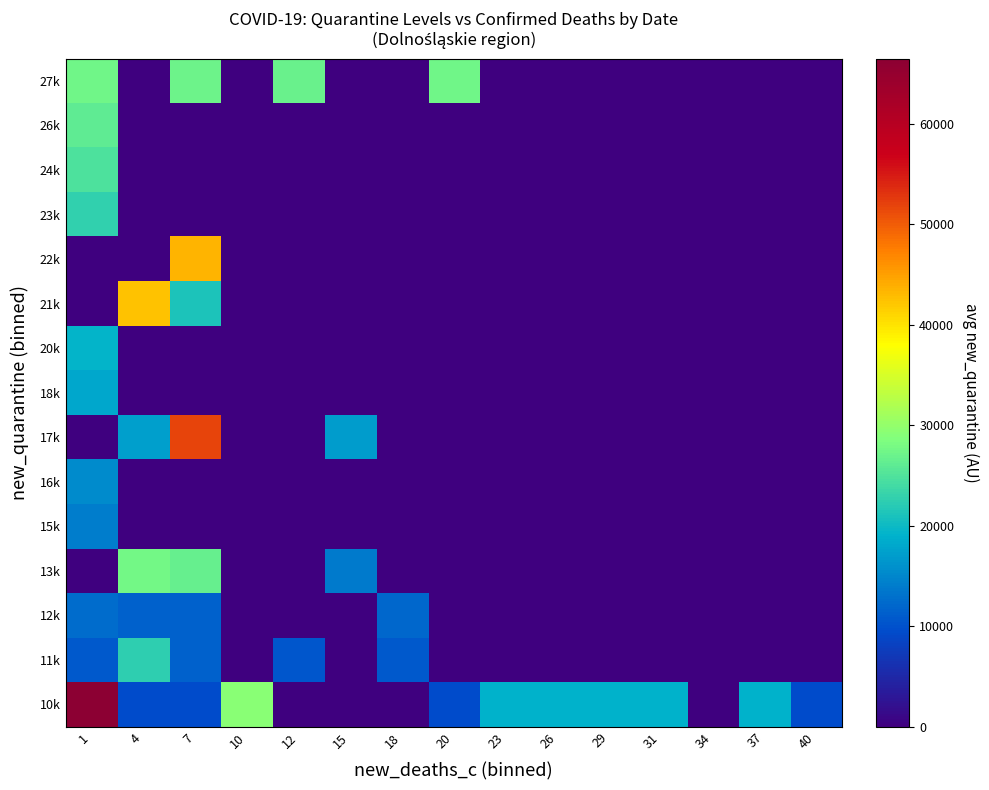

Reading right to left, extract all data points from this chart.

10k: 40=9500	37=19000	34=0	31=19000	29=19000	26=19000	23=19000	20=9500	18=0	15=0	12=0	10=29200	7=9500	4=9500	1=66492
11k: 40=0	37=0	34=0	31=0	29=0	26=0	23=0	20=0	18=10738	15=0	12=10596	10=0	7=11586	4=22470	1=10726
12k: 40=0	37=0	34=0	31=0	29=0	26=0	23=0	20=0	18=12025	15=0	12=0	10=0	7=11597	4=11631	1=12505
13k: 40=0	37=0	34=0	31=0	29=0	26=0	23=0	20=0	18=0	15=13770	12=0	10=0	7=26628	4=27638	1=0
15k: 40=0	37=0	34=0	31=0	29=0	26=0	23=0	20=0	18=0	15=0	12=0	10=0	7=0	4=0	1=14238
16k: 40=0	37=0	34=0	31=0	29=0	26=0	23=0	20=0	18=0	15=0	12=0	10=0	7=0	4=0	1=15375
17k: 40=0	37=0	34=0	31=0	29=0	26=0	23=0	20=0	18=0	15=17128	12=0	10=0	7=51773	4=17301	1=0
18k: 40=0	37=0	34=0	31=0	29=0	26=0	23=0	20=0	18=0	15=0	12=0	10=0	7=0	4=0	1=17989
20k: 40=0	37=0	34=0	31=0	29=0	26=0	23=0	20=0	18=0	15=0	12=0	10=0	7=0	4=0	1=19393
21k: 40=0	37=0	34=0	31=0	29=0	26=0	23=0	20=0	18=0	15=0	12=0	10=0	7=21272	4=42450	1=0
22k: 40=0	37=0	34=0	31=0	29=0	26=0	23=0	20=0	18=0	15=0	12=0	10=0	7=43408	4=0	1=0
23k: 40=0	37=0	34=0	31=0	29=0	26=0	23=0	20=0	18=0	15=0	12=0	10=0	7=0	4=0	1=22727
24k: 40=0	37=0	34=0	31=0	29=0	26=0	23=0	20=0	18=0	15=0	12=0	10=0	7=0	4=0	1=24813
26k: 40=0	37=0	34=0	31=0	29=0	26=0	23=0	20=0	18=0	15=0	12=0	10=0	7=0	4=0	1=26122
27k: 40=0	37=0	34=0	31=0	29=0	26=0	23=0	20=27332	18=0	15=0	12=26958	10=0	7=27224	4=0	1=27474